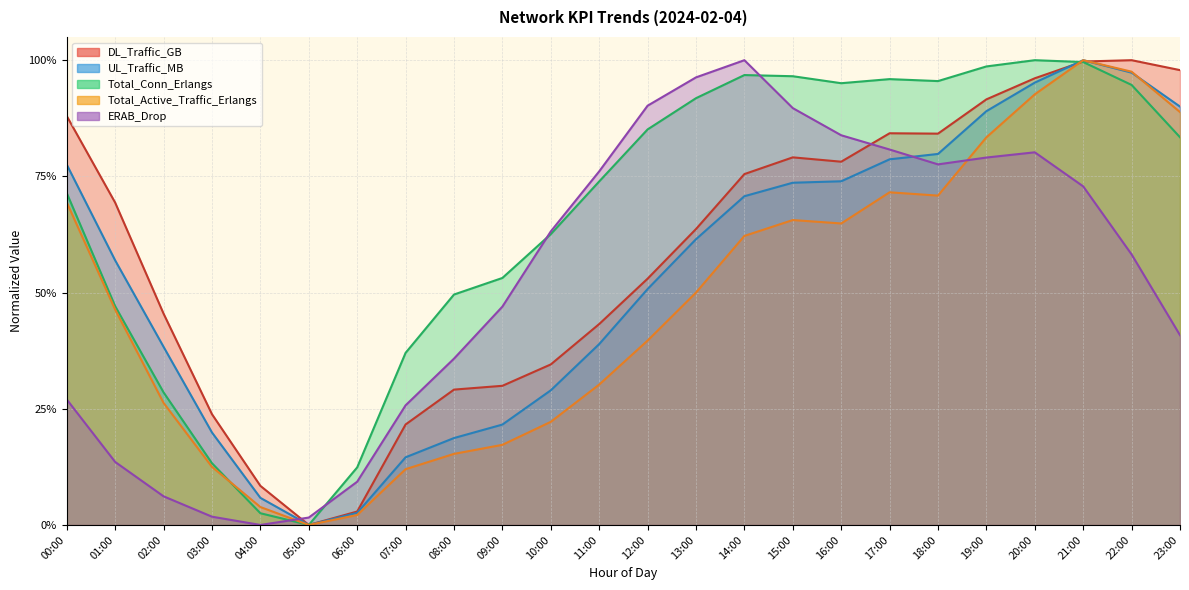

What is the label of the 23rd point from the right?

01:00